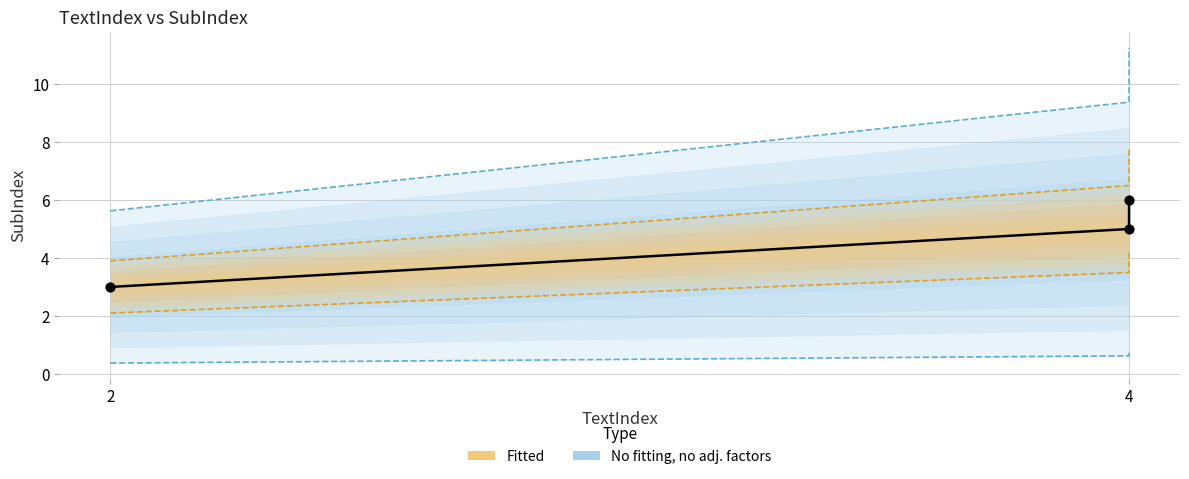

Between 4 and 4, which is larger?

4